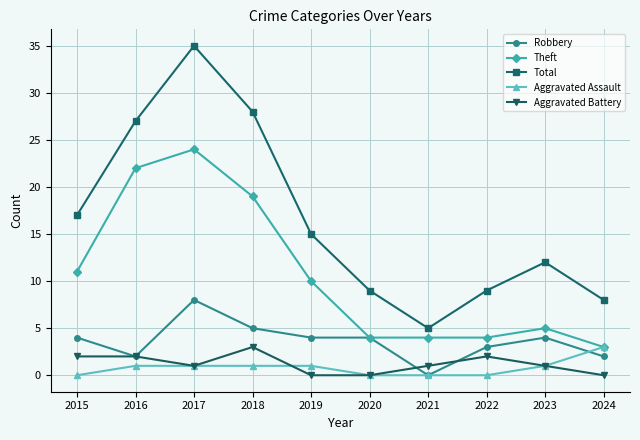

True or false: Aggravated Assault and Total cross at least once.

False